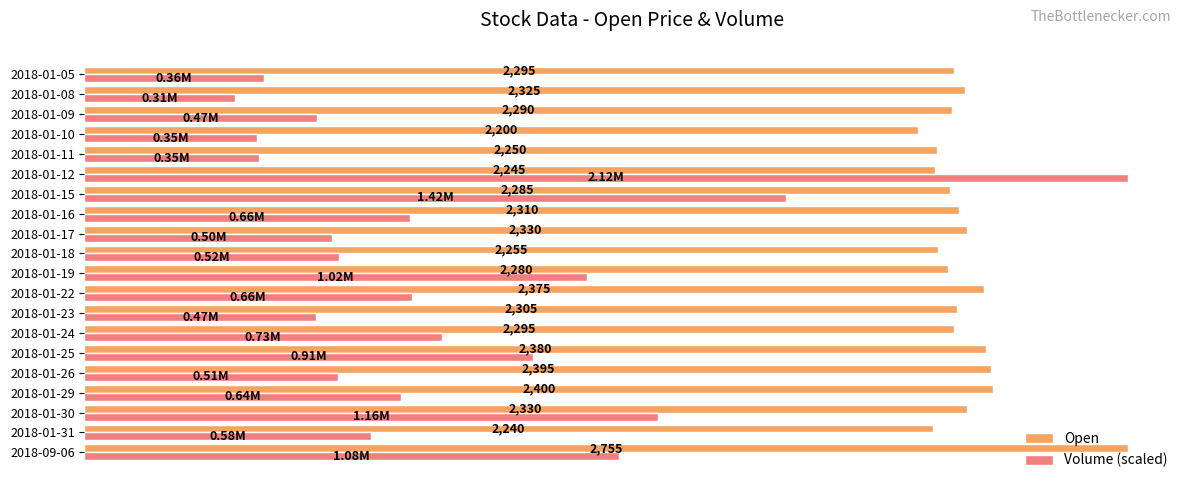

Rank the series at 2018-01-08 from highest to lowest value.

Open, Volume (scaled)